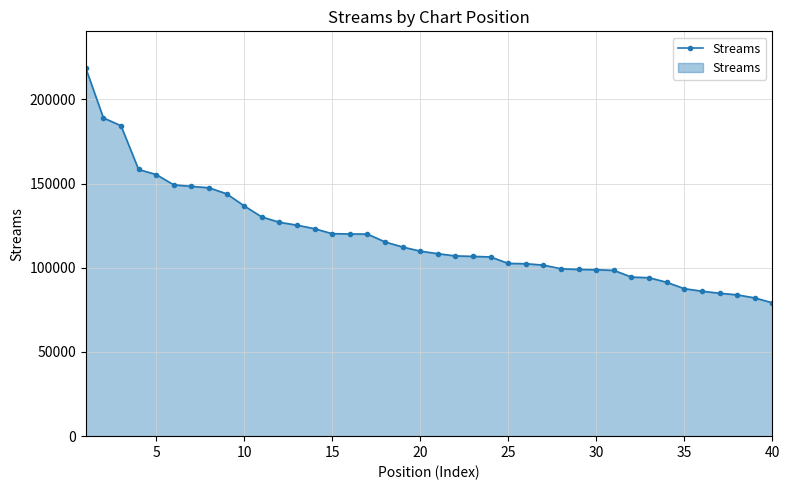

What is the value of the 27th point from the left?

101577